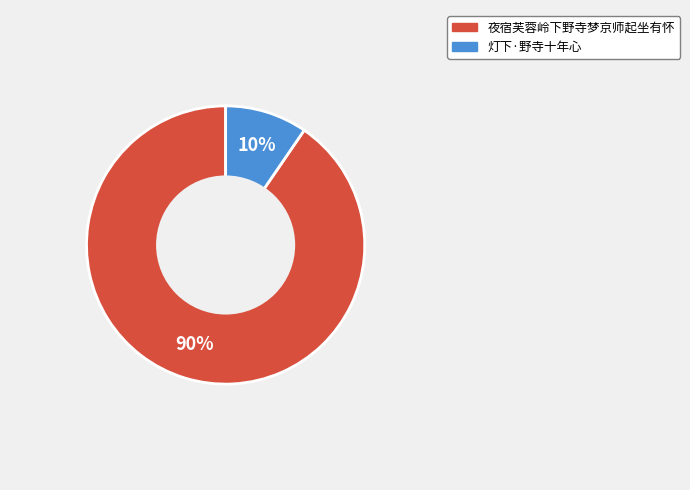

To the nearest percent, what portion does 夜宿芙蓉岭下野寺梦京师起坐有怀 represent?

90%